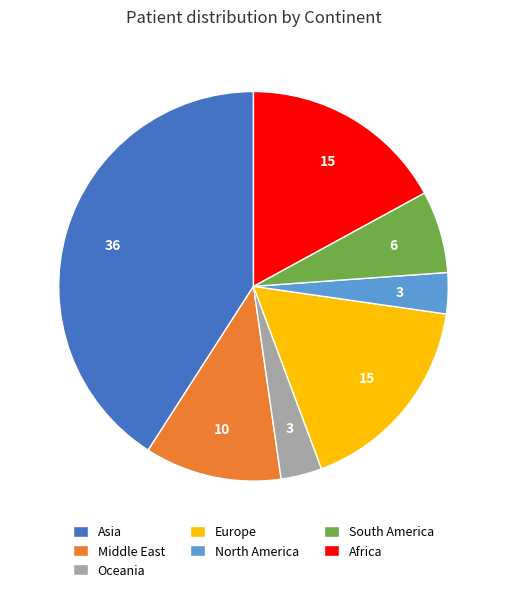

Is Oceania the majority of the pie?

No